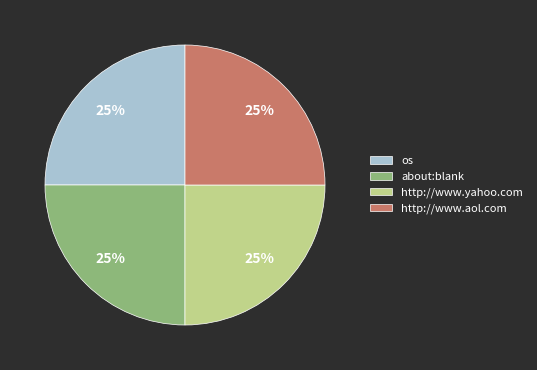

To the nearest percent, what is the combined percentage of os and http://www.yahoo.com?

50%